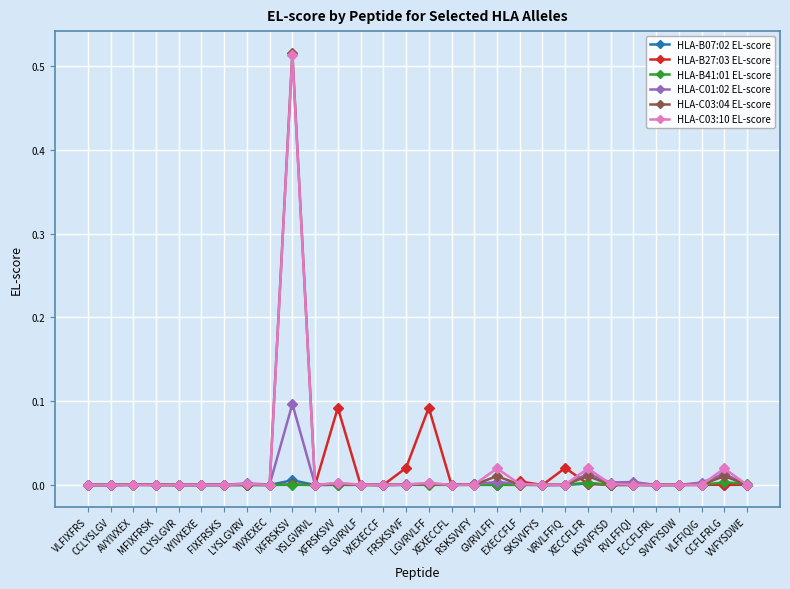

True or false: HLA-C03:04 EL-score has more than 0 points higher than both neighbors.

True